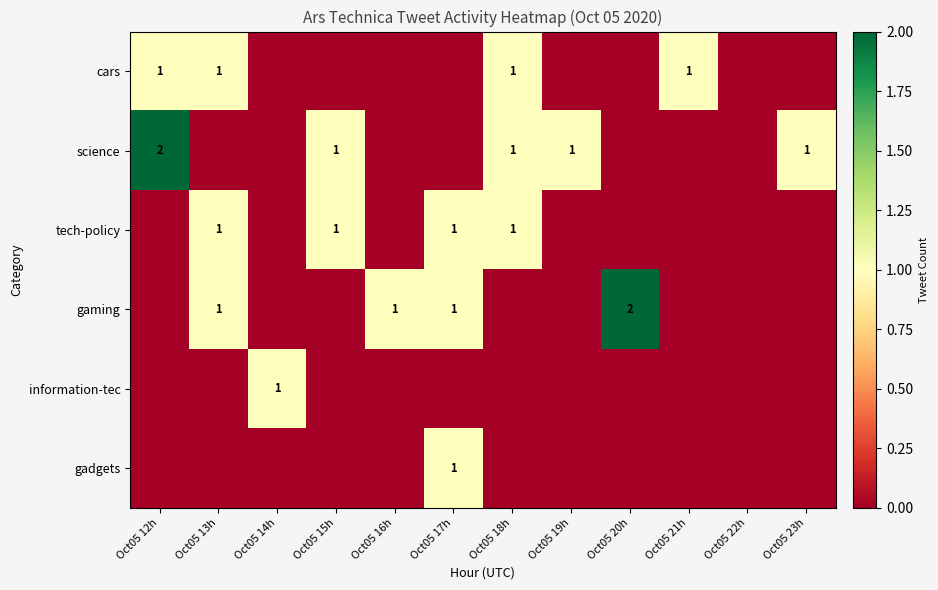

The value of information-tec at Oct05 14h is 1. True or false?

True